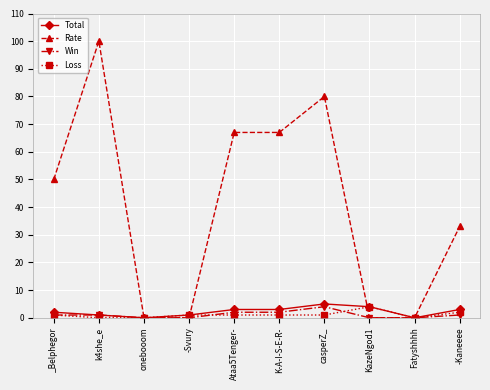

What is the highest value of the Rate series?

100